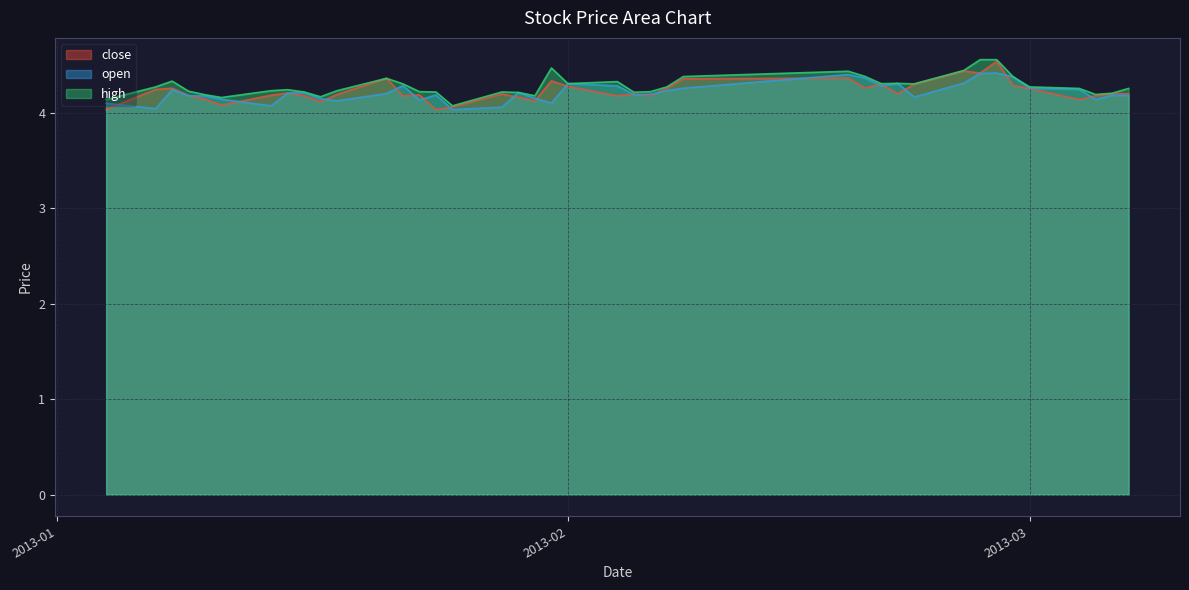

What is the lowest value of the high series?

4.1